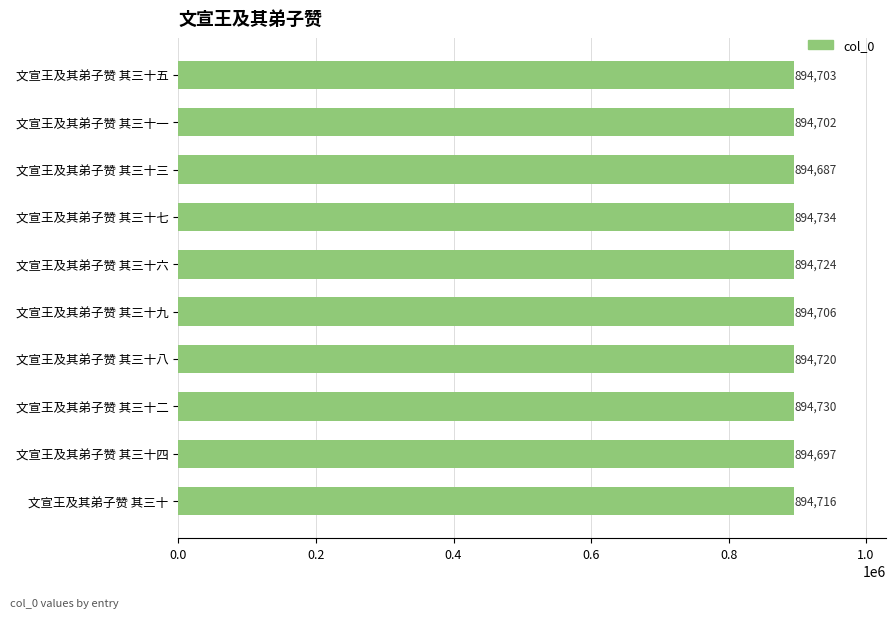

Are the bars horizontal?

Yes